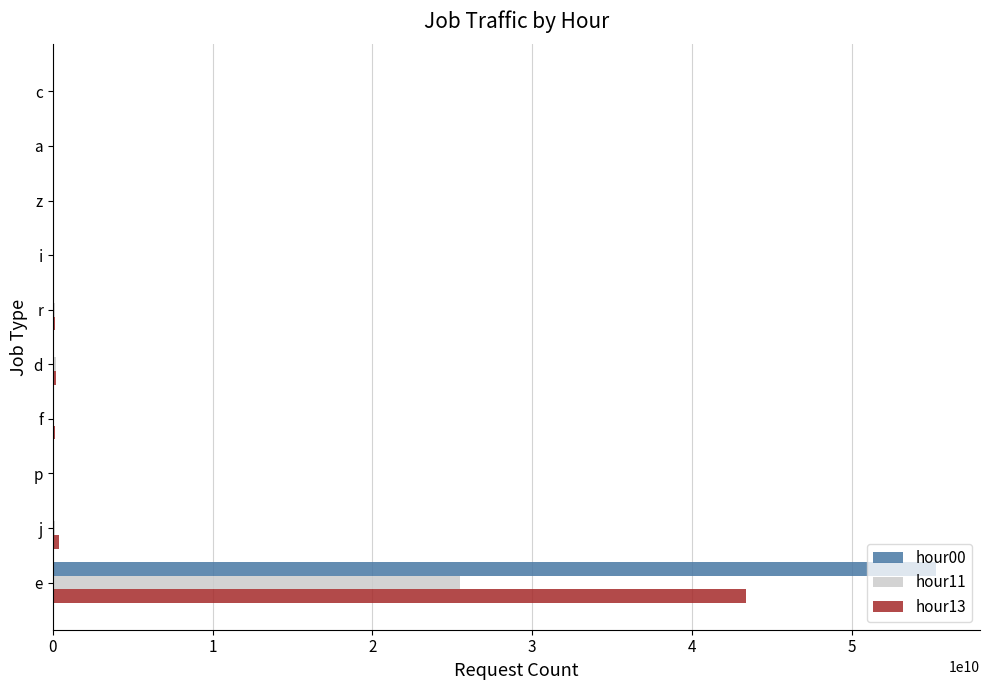

The hour00 series shows 55271487373 at e. True or false?

True